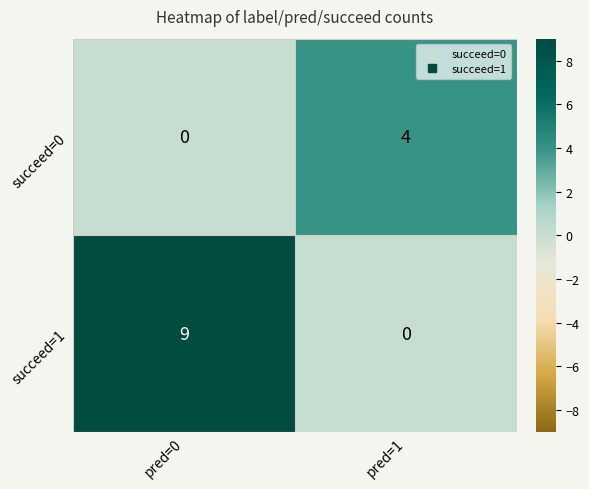

What is the total value across all series at pred=0?

9